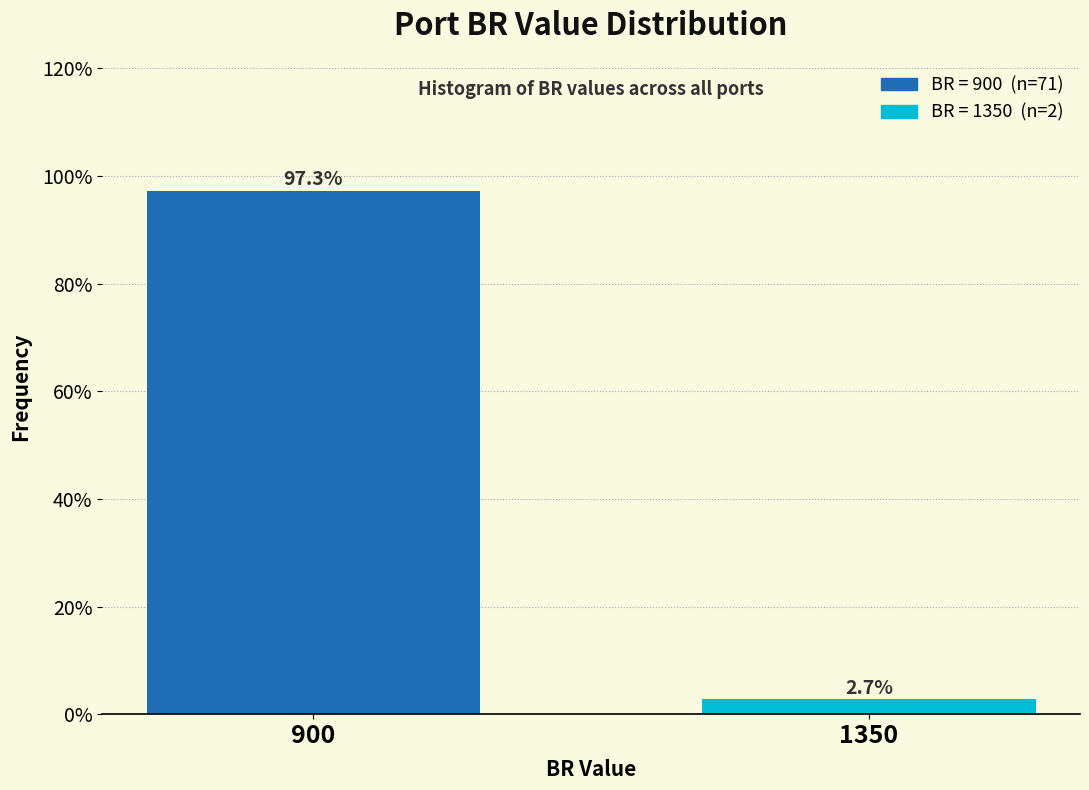

Reading left to right, extract all data points from this chart.

97.3	2.7